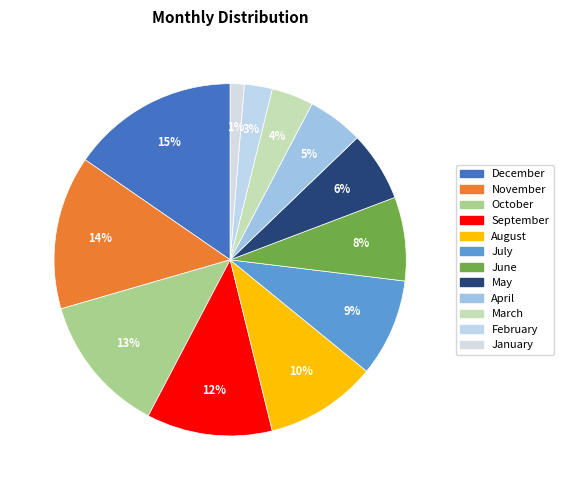

To the nearest percent, what portion does February represent?

3%